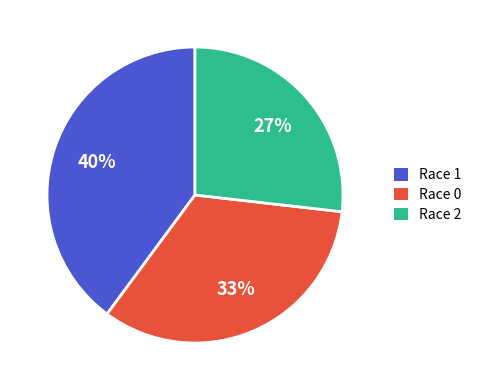

Approximately how many times larger is the value at Race 2 compared to Race 0?

0.8